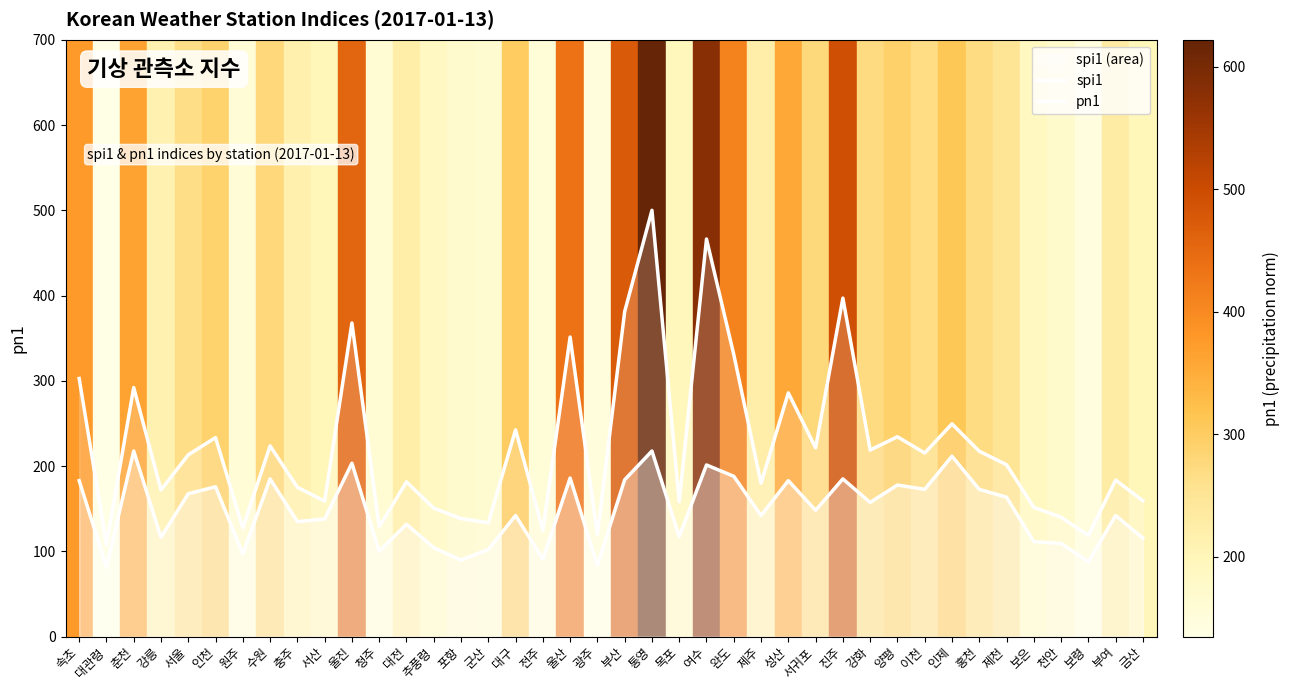

List the series in order of their peak value, lowest first.

spi1, pn1